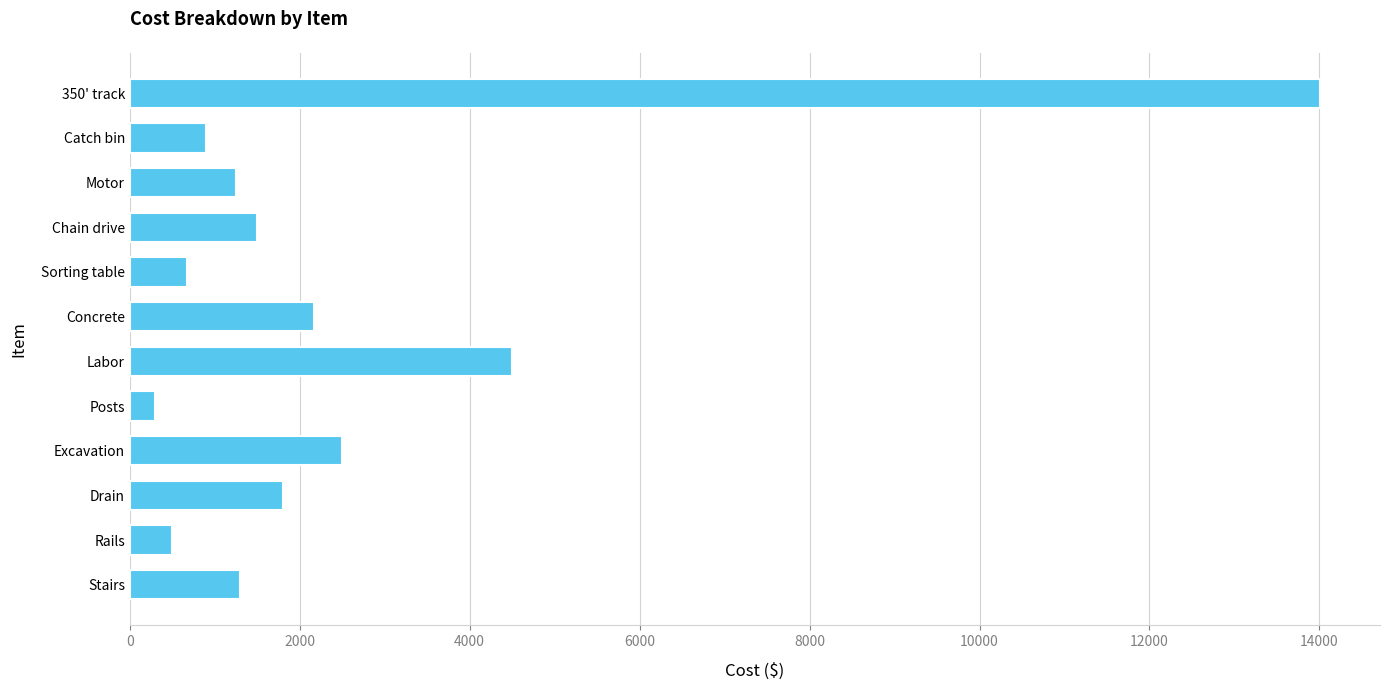

Does the chart contain any negative values?

No